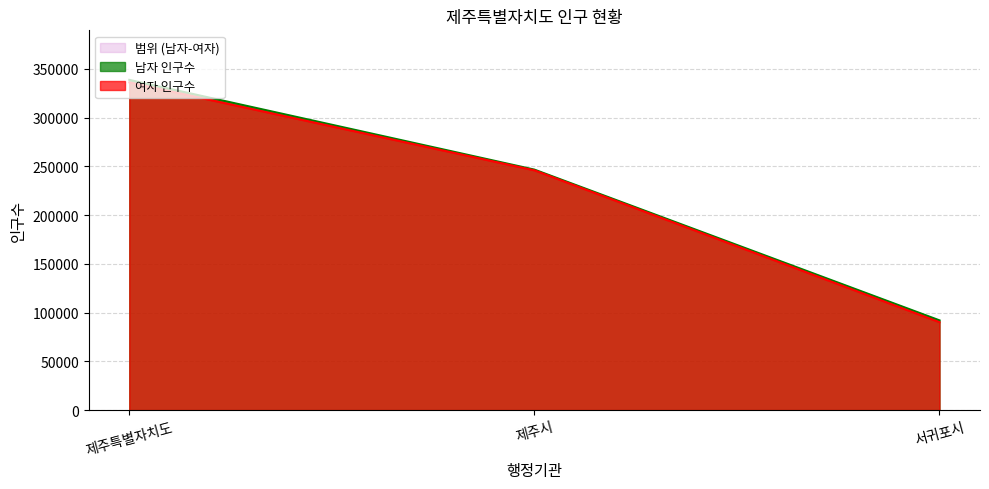

Reading left to right, transcribe all the data shown in this chart.

남자 인구수: 제주특별자치도=338609	제주시=246588	서귀포시=92021
여자 인구수: 제주특별자치도=336026	제주시=245878	서귀포시=90148